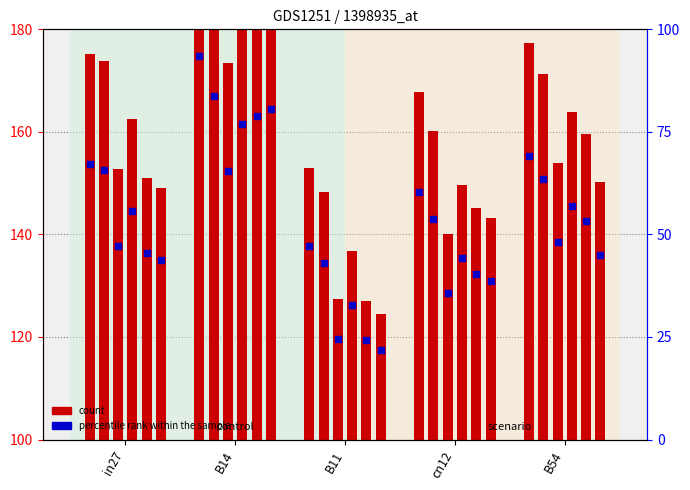

What is the change in value from B11 to B54?

+21.8